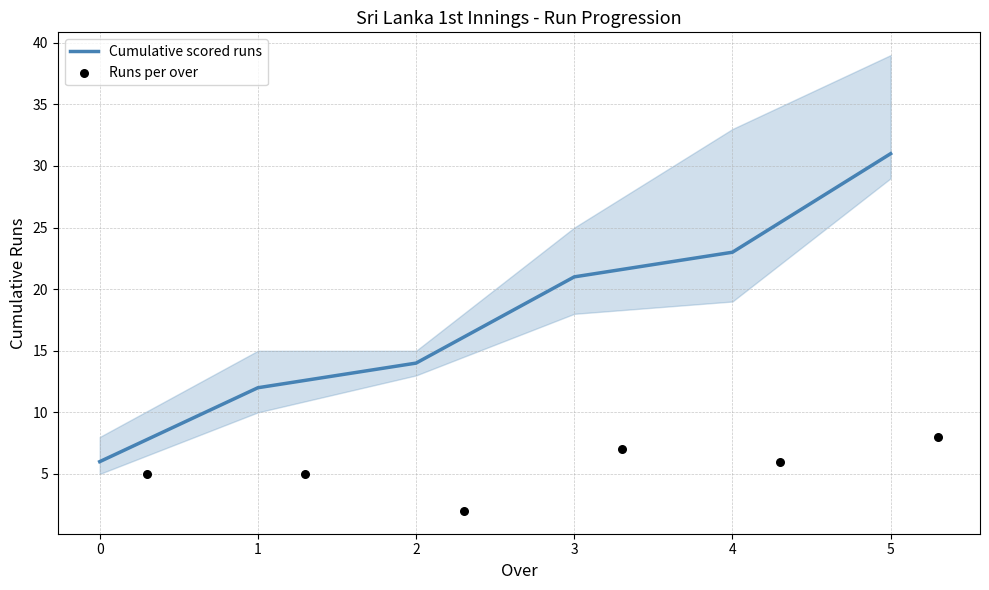

What are all the series names shown in the legend?

Cumulative scored runs, Runs per over